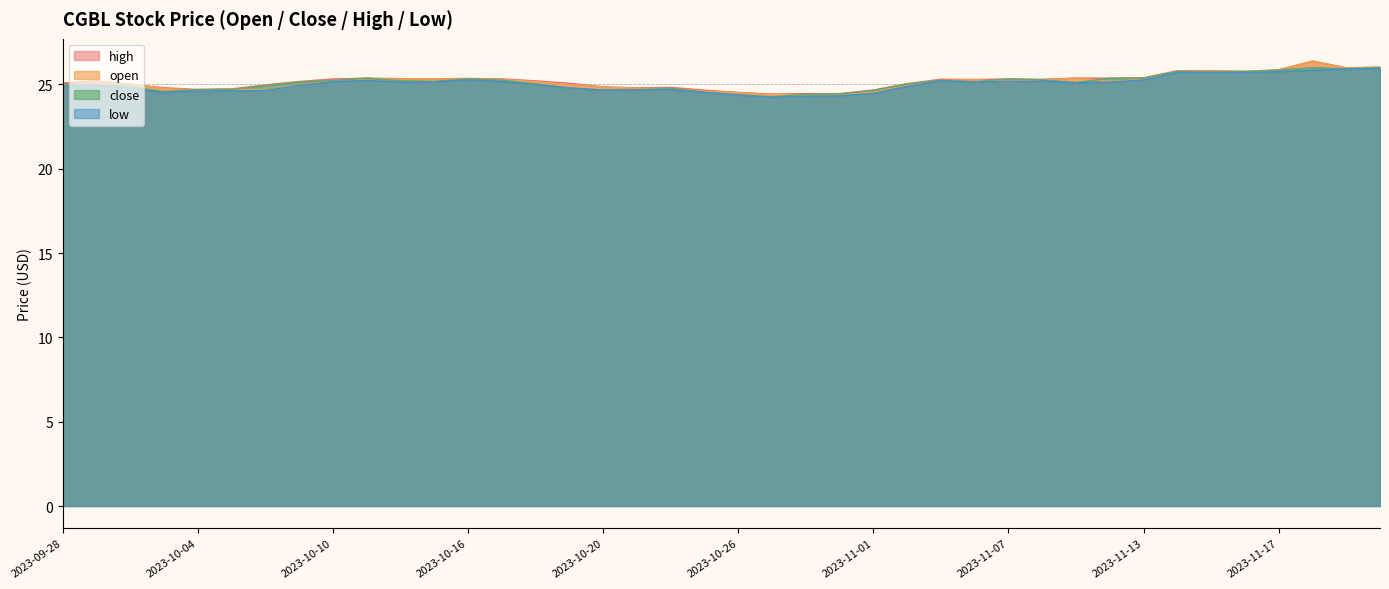

What is the difference between the highest and lowest values at 2023-10-09?

0.2